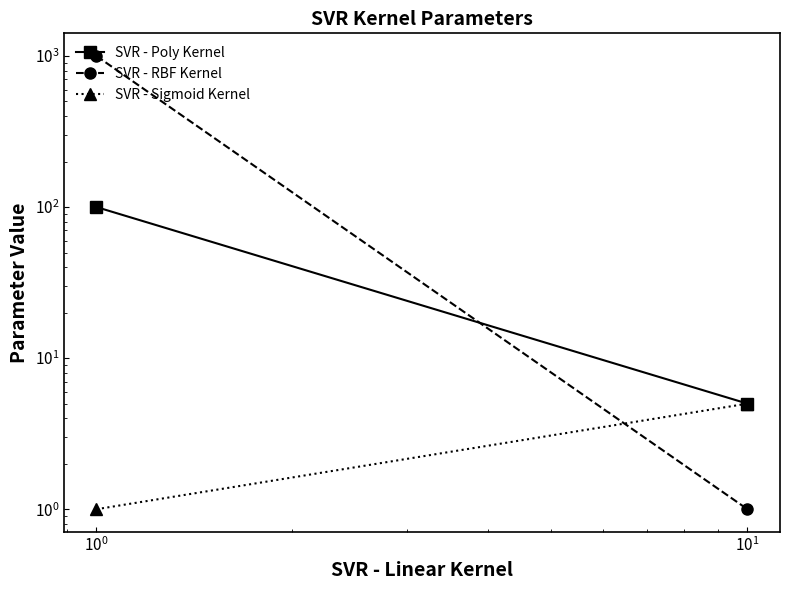

The SVR - RBF Kernel series shows 627 at $\mathdefault{10^{-2}}$. True or false?

False